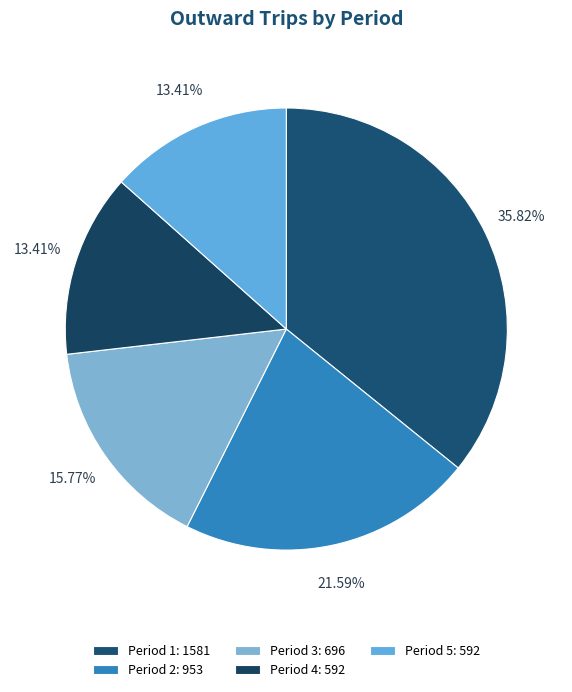

How many slices are in this pie chart?

5